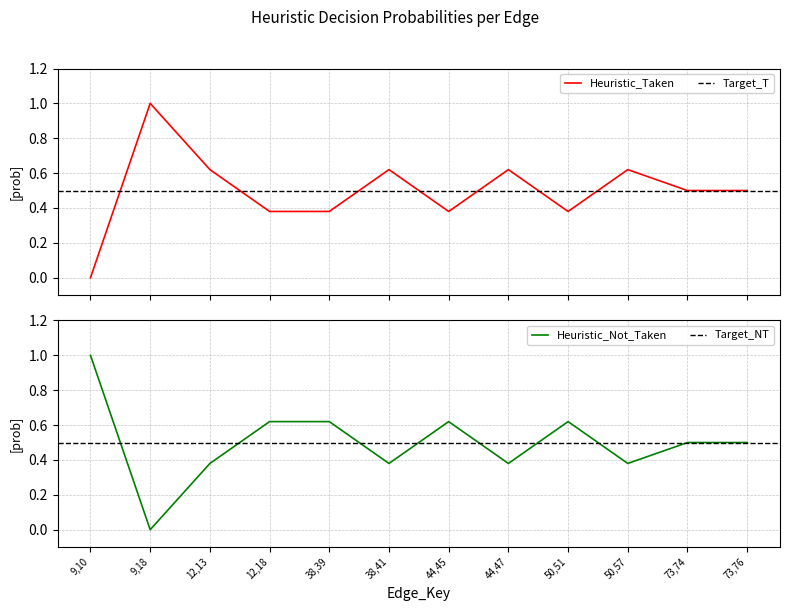

Rank the categories by Heuristic_Not_Taken value from highest to lowest.

9,10, 12,18, 38,39, 44,45, 50,51, 73,74, 73,76, 12,13, 38,41, 44,47, 50,57, 9,18